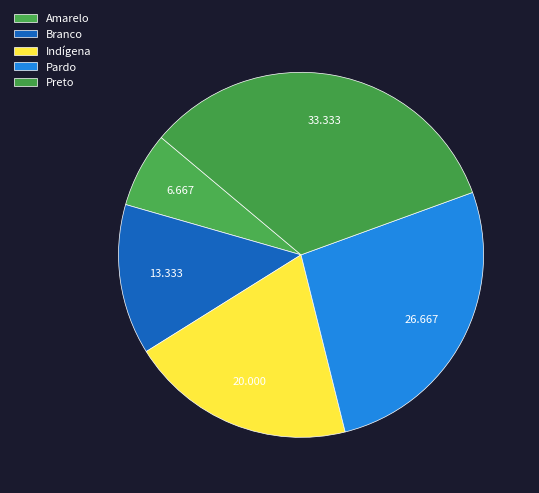

Rank the categories by value from highest to lowest.

Preto, Pardo, Indígena, Branco, Amarelo